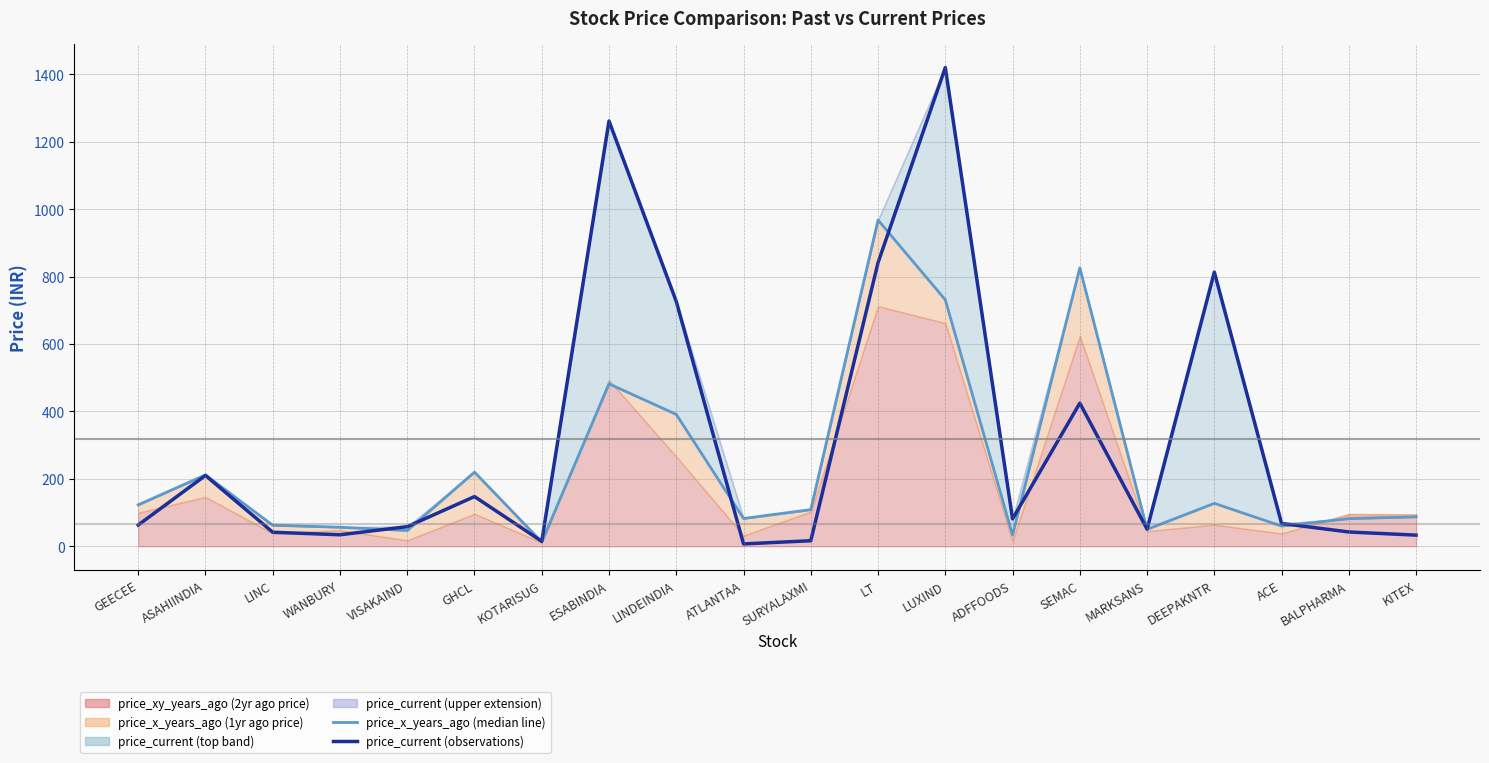

What is the average value of the price_x_years_ago (median line) series?

238.0